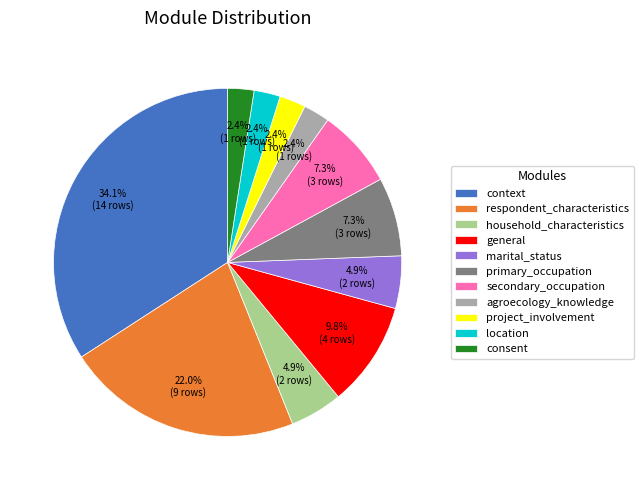

What percentage is the location slice, to the nearest percent?

2%